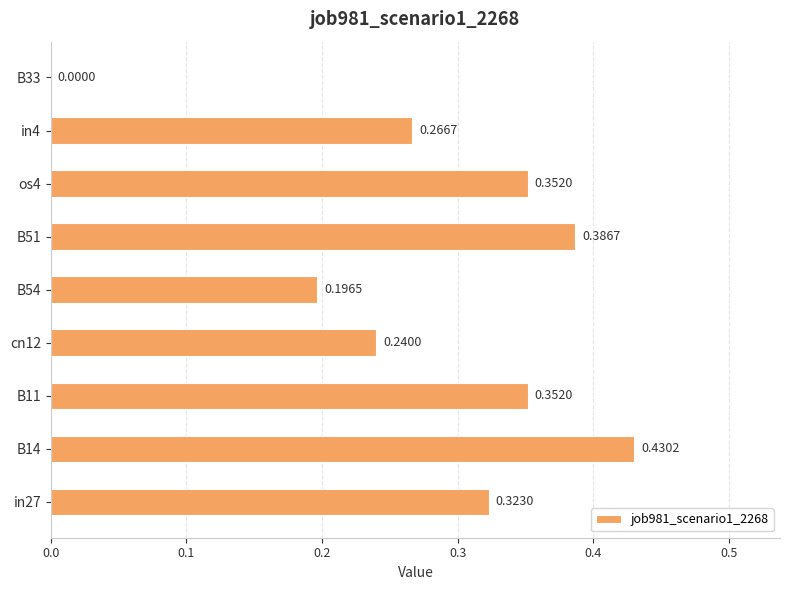

What is the sum of the values at B54 and B51?

0.6